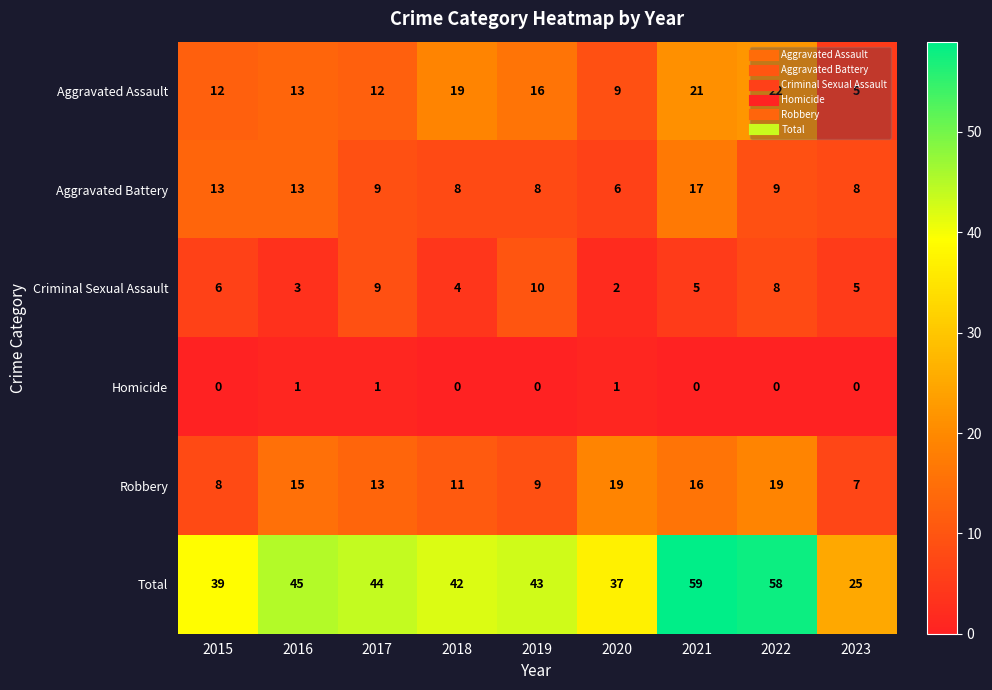

What is the spread (max minus min) of values at 2018?

42